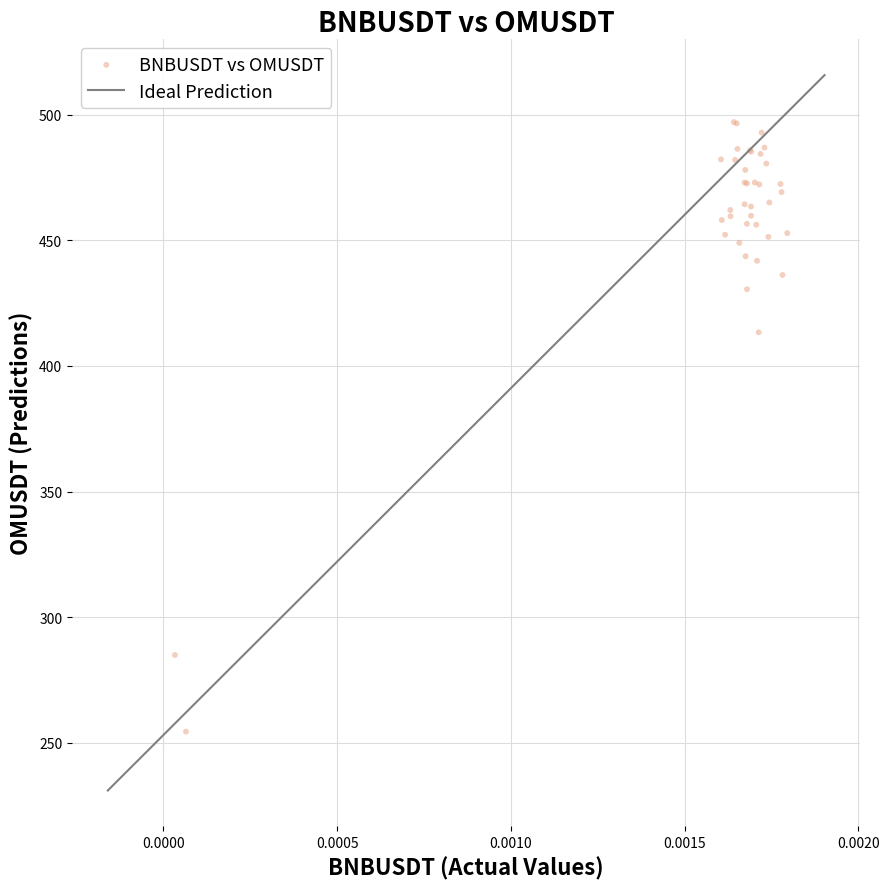

What Y value in the scatter plot is closest to 375?

413.4